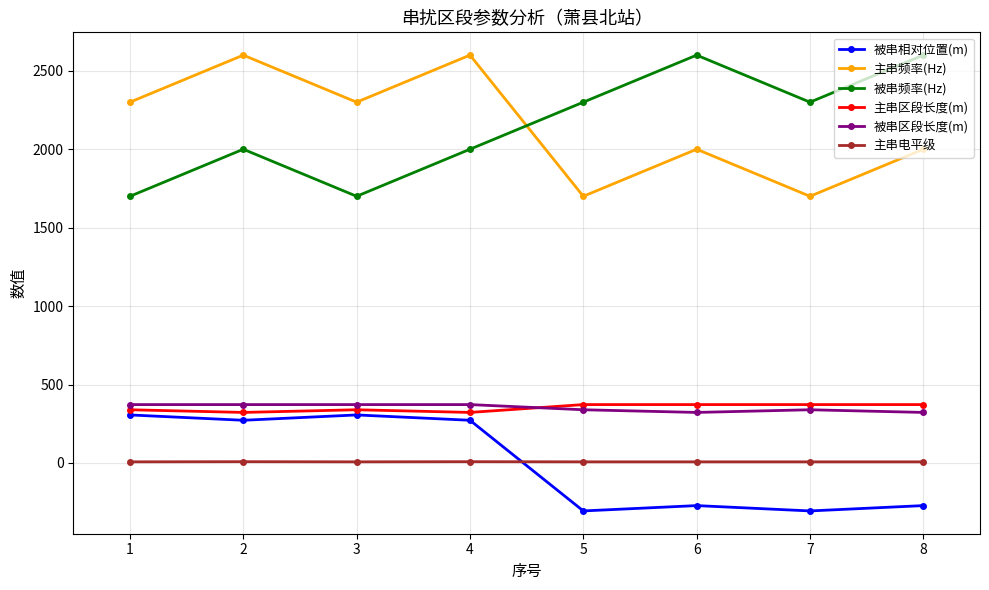

How many lines are shown in the chart?

6